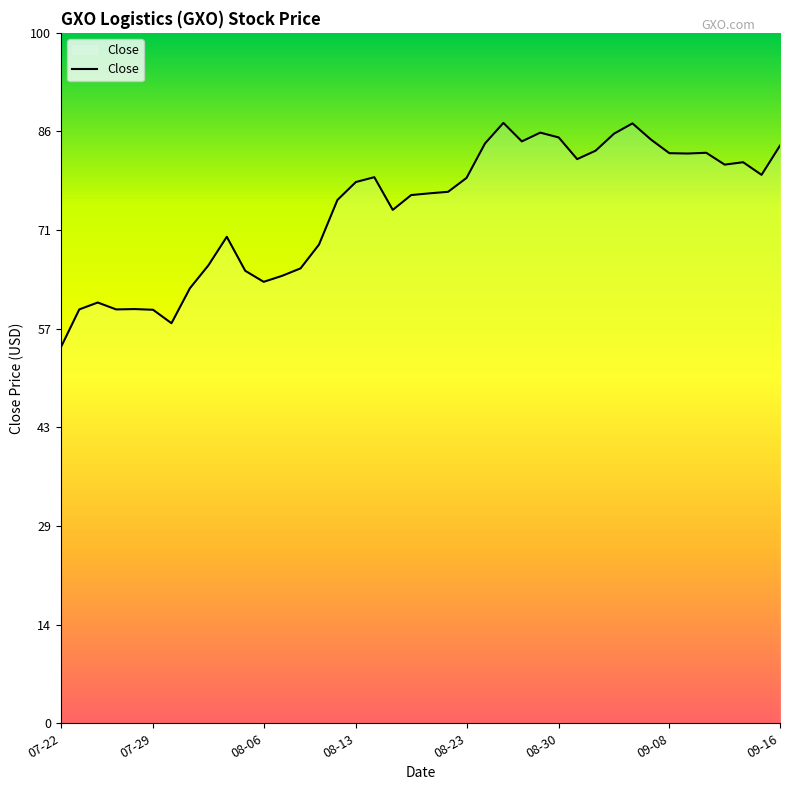

What is the greatest value displayed?

87.0